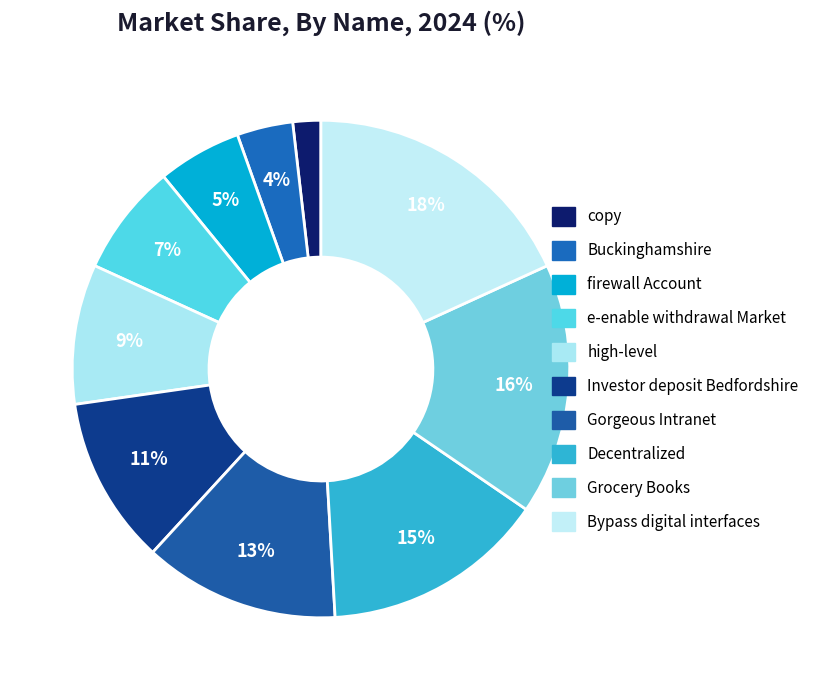

Rank the categories by value from lowest to highest.

copy, Buckinghamshire, firewall Account, e-enable withdrawal Market, high-level, Investor deposit Bedfordshire, Gorgeous Intranet, Decentralized, Grocery Books, Bypass digital interfaces